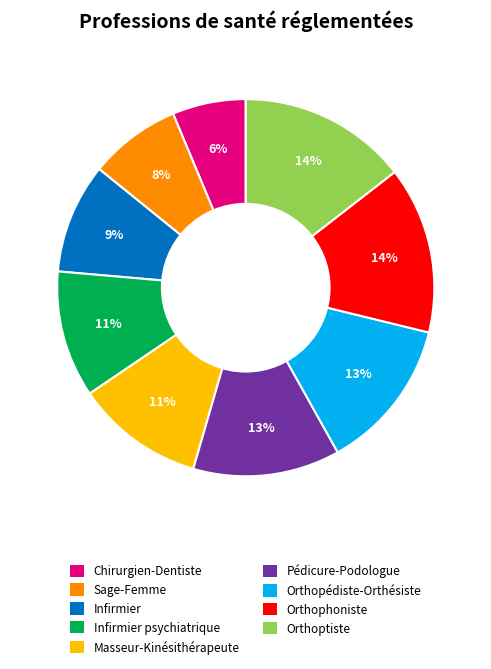

To the nearest percent, what is the difference between the largest and smallest slice percentages?

8%